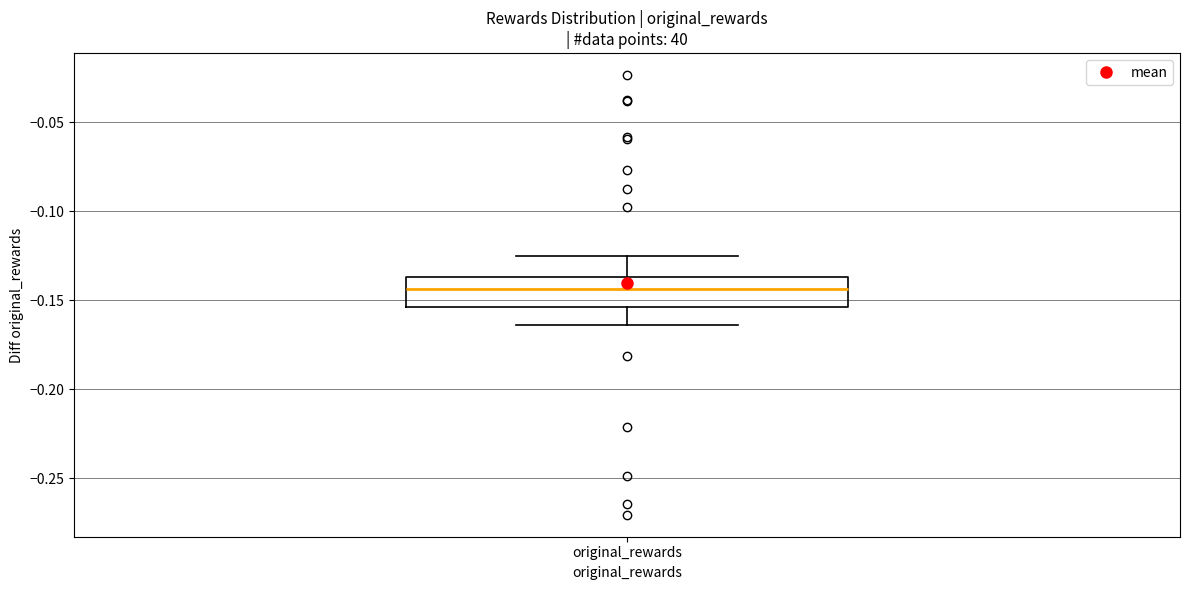

Where does the upper whisker of the box for original_rewards end on the y-axis? The values are not printed on the chart, so give them approximately, as read against the axis.

-0.125